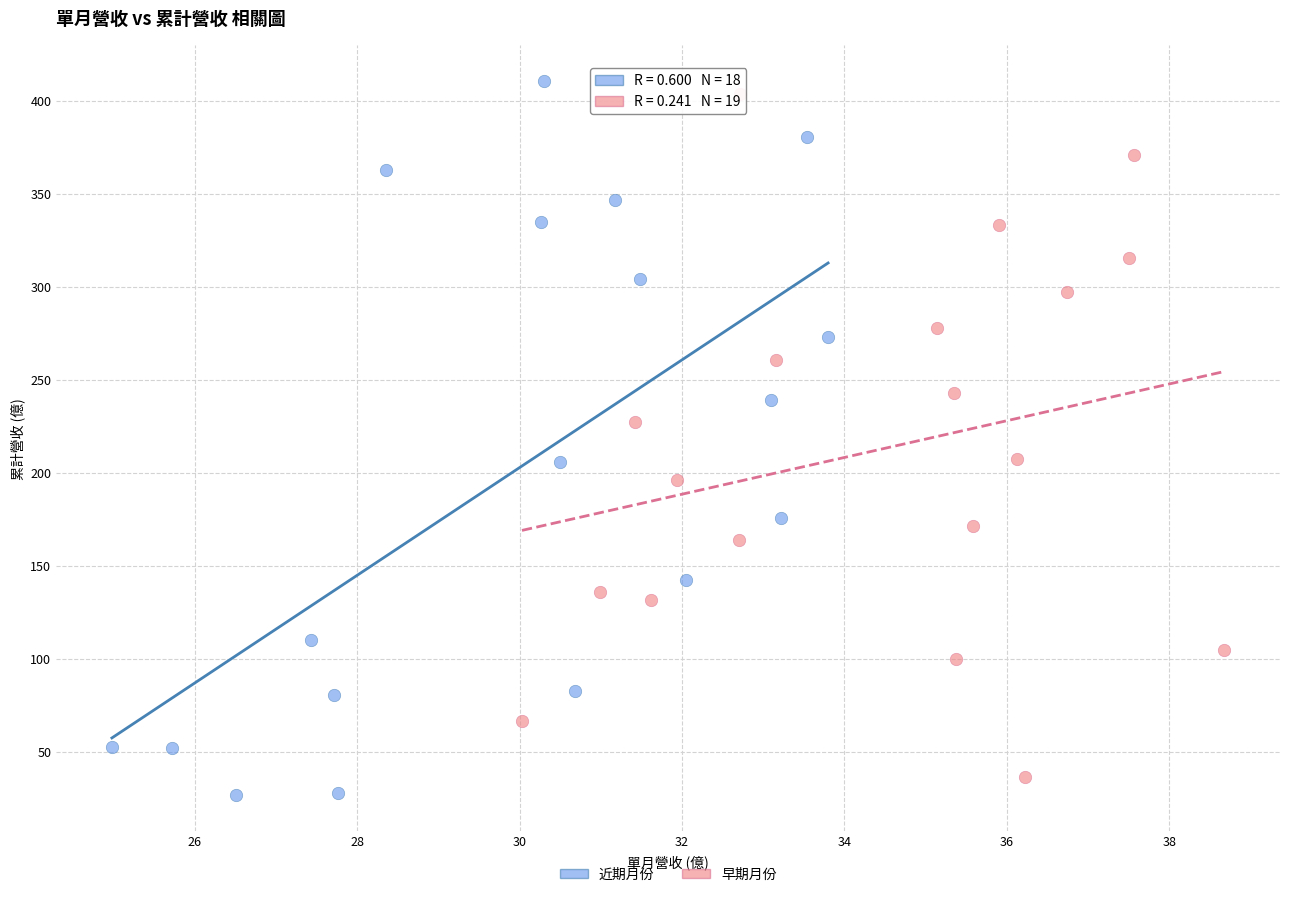

Which series has the widest spread of Y values?

近期月份